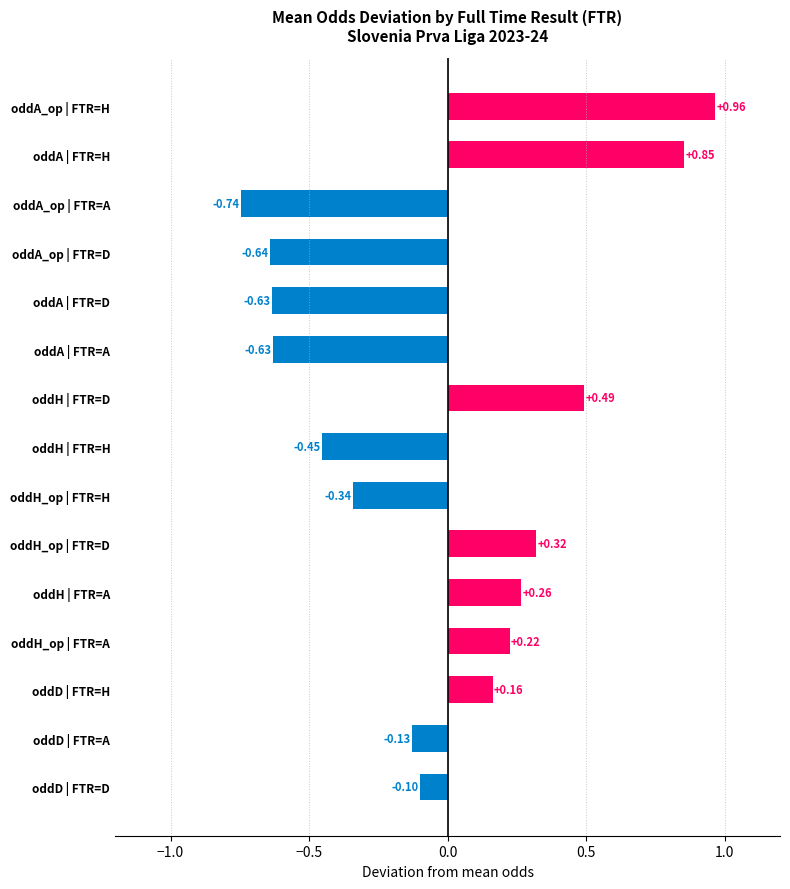

Which has a higher value, oddH_op | FTR=A or oddA | FTR=H?

oddA | FTR=H